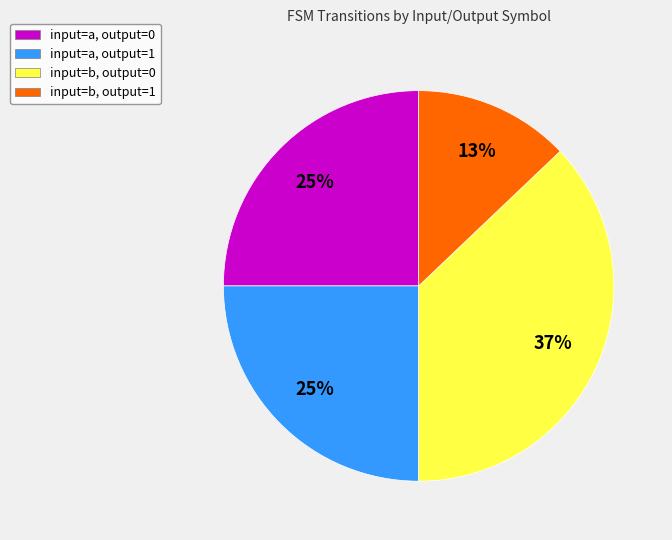

What is the smallest slice in the pie chart?

input=b, output=1